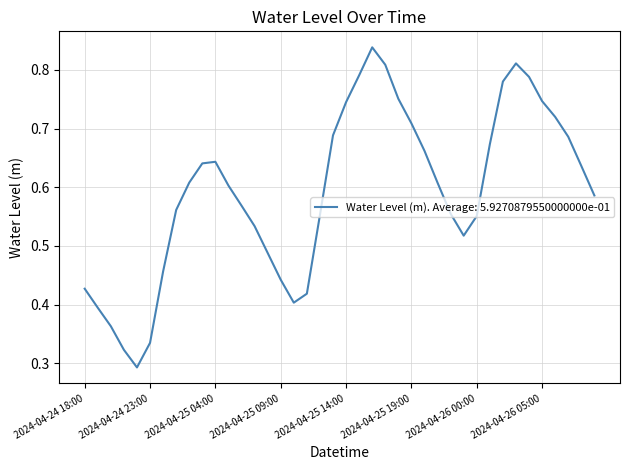

Does the chart have visible grid lines?

Yes